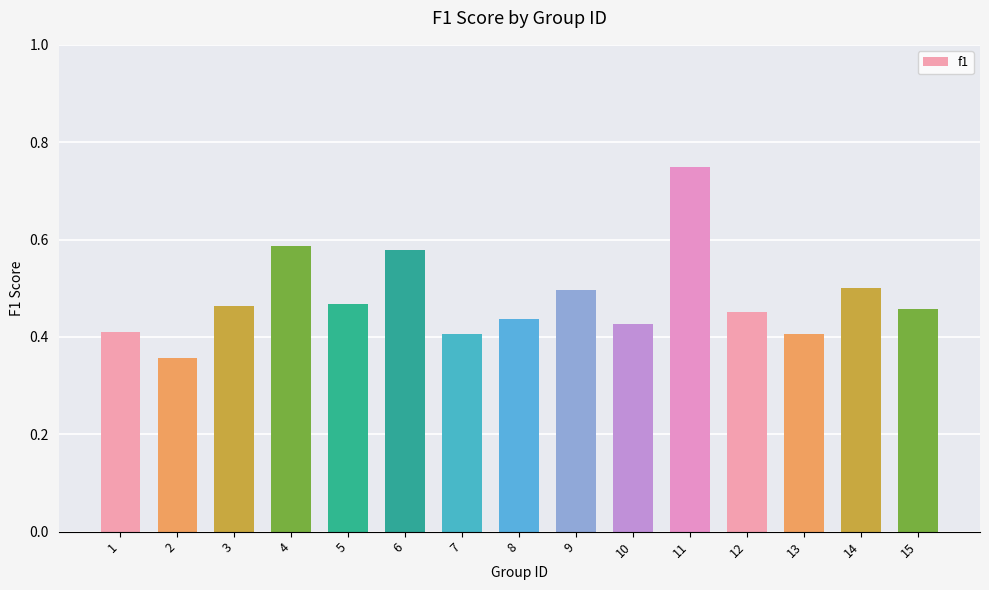

Is it true that the value at 7 is 0.6?

False